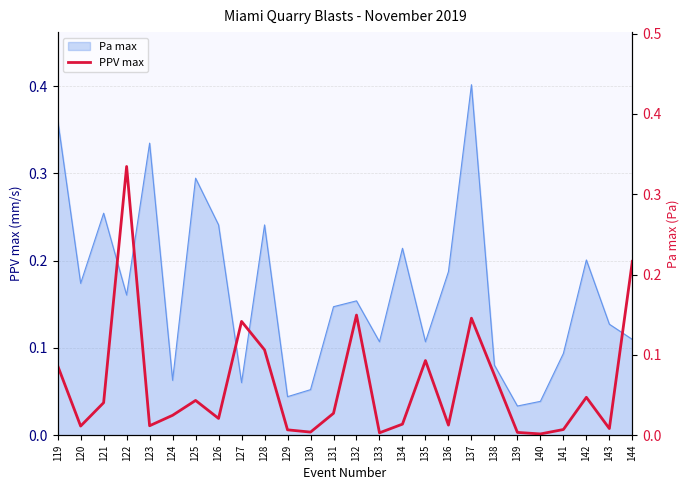

How many points are lower than both their immediate neighbors (excluding endpoints)?

8